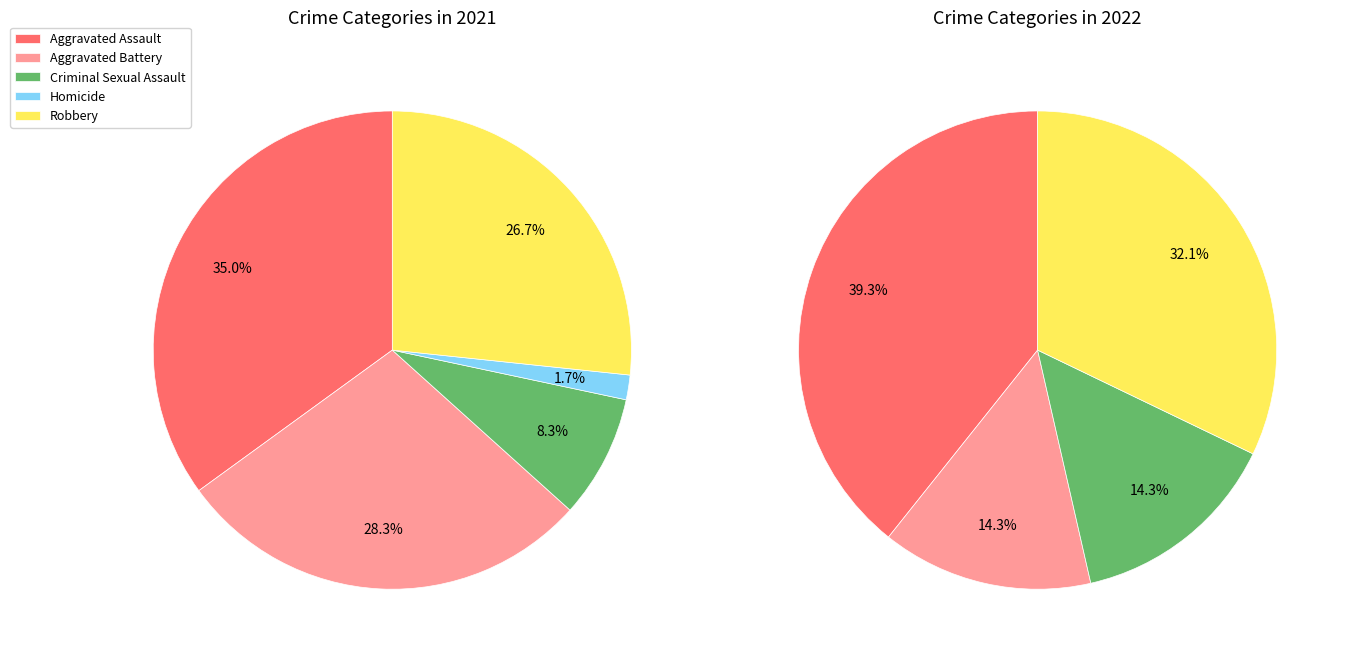

Is the sum of 2 and 4 greater than half?

No